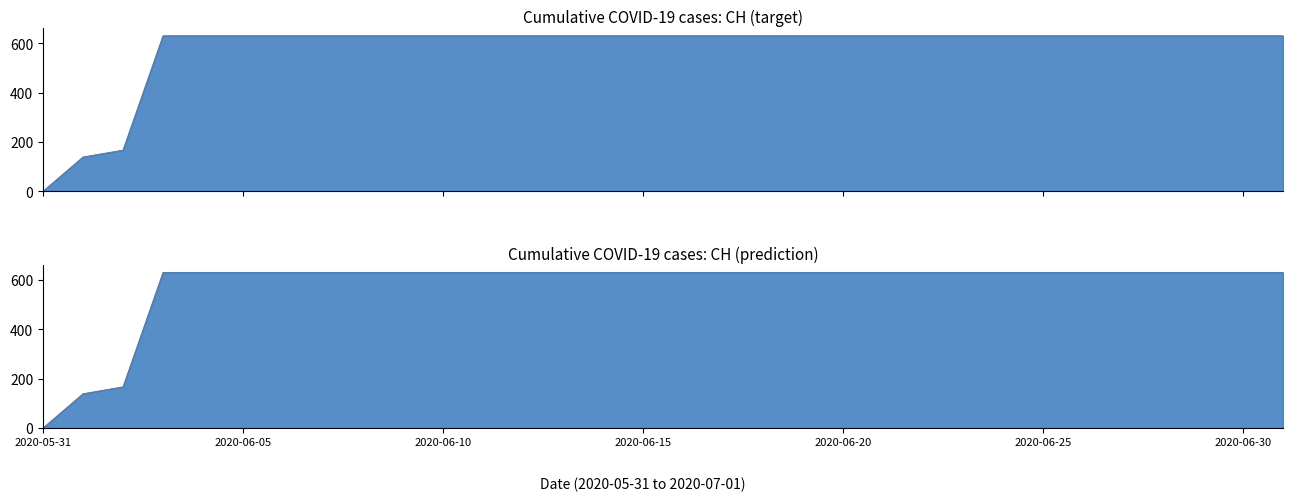

What is the average value?

581